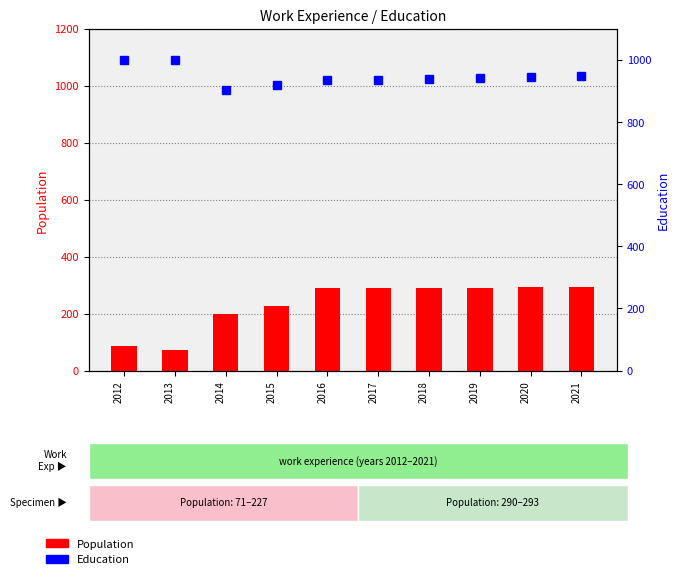

What is the sum of all Population values?

2330